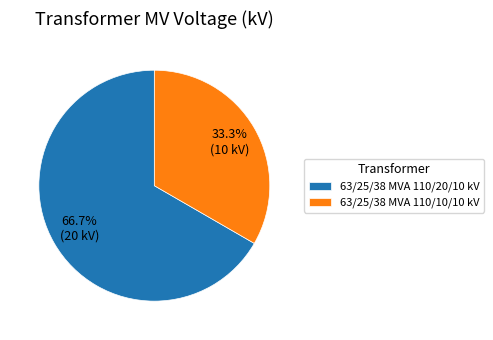

What is the ratio of the value at 63/25/38 MVA 110/20/10 kV to the value at 63/25/38 MVA 110/10/10 kV?

2.0